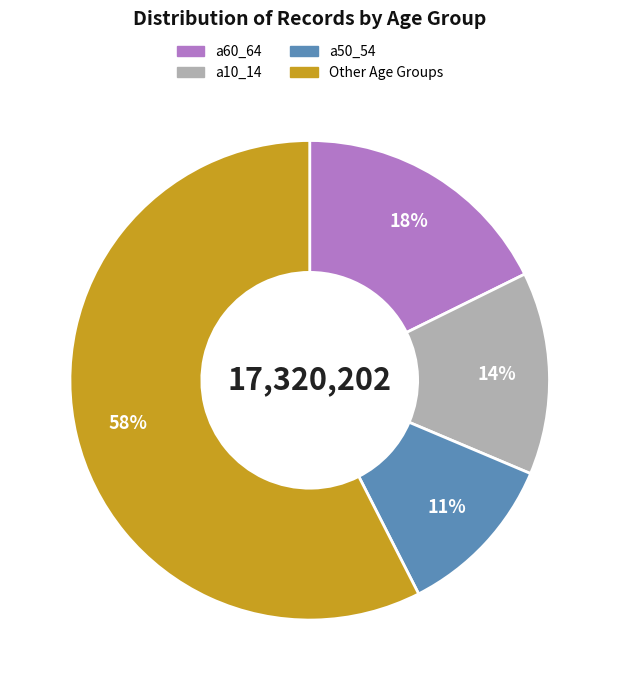

To the nearest percent, what is the average slice percentage?

25%